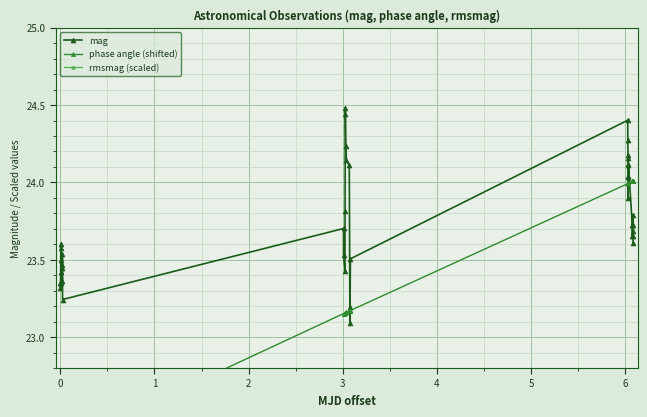

True or false: mag has more than 2 interior local peaks.

True